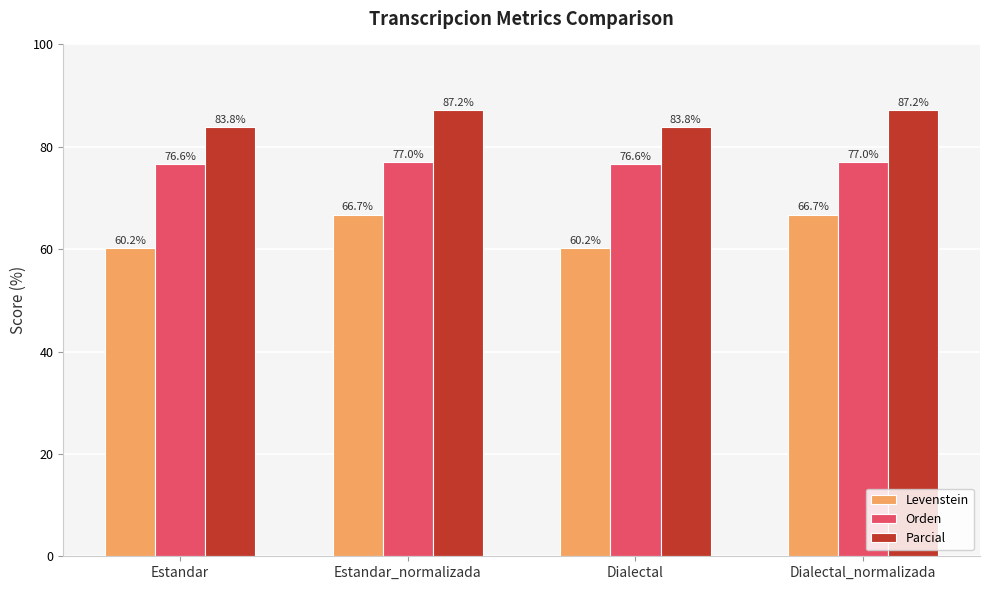

What is the sum of all Parcial values?

341.9